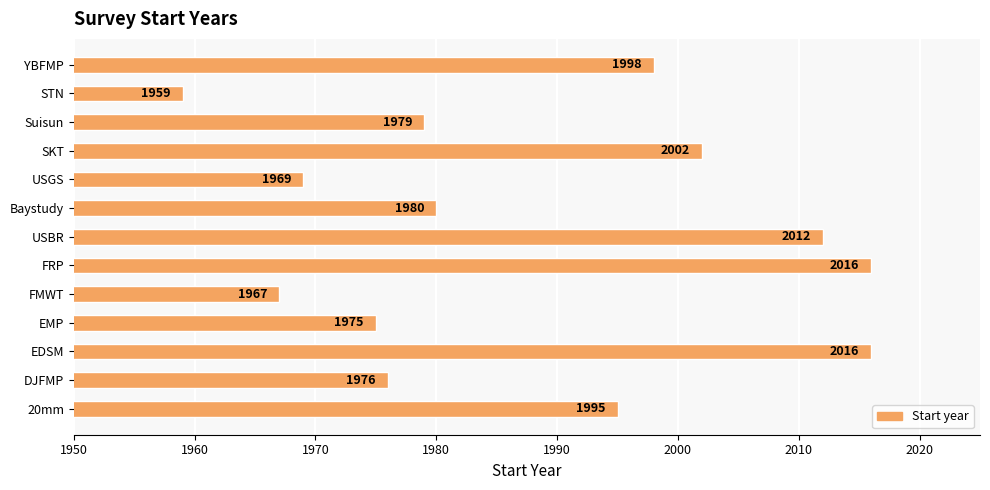

What is the sum of all values?

25844